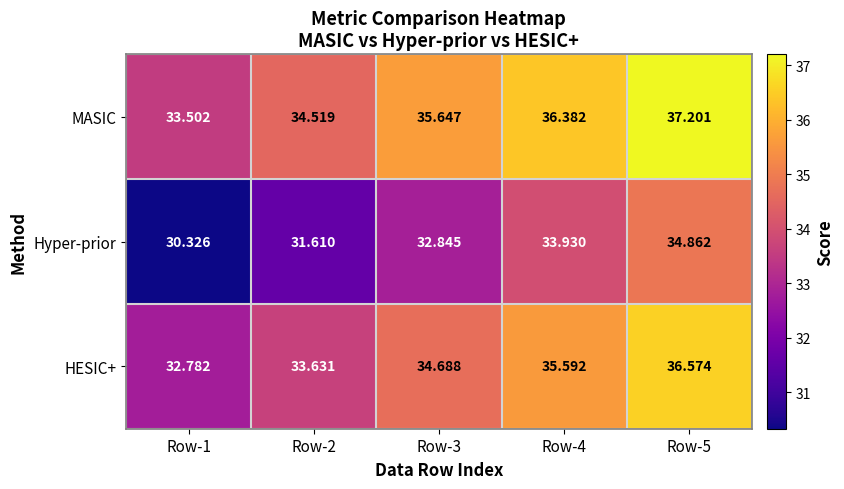

Which series has the largest total across all categories?

MASIC